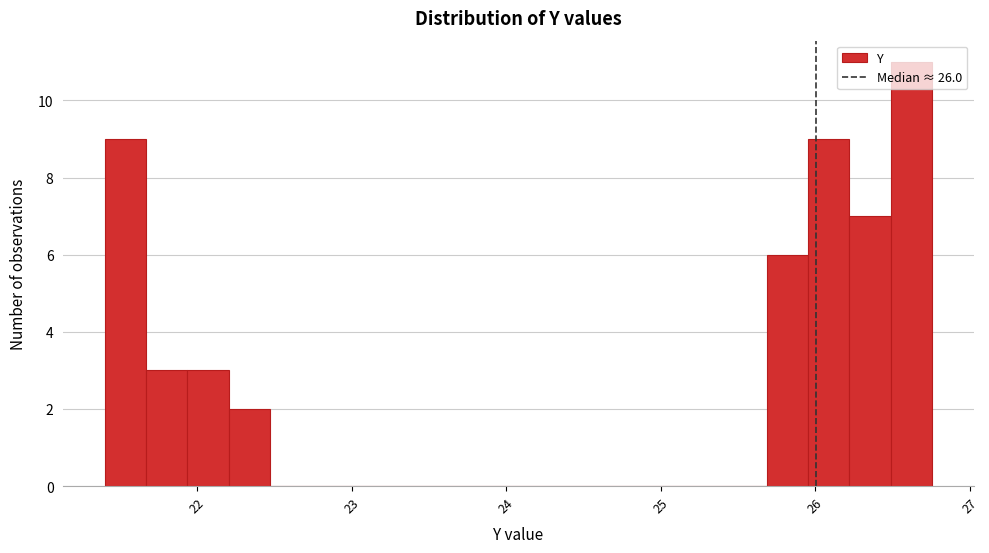

Around what value on the x-axis is the tallest bar? Give the approximate position of its centre, as read against the axis.

26.6